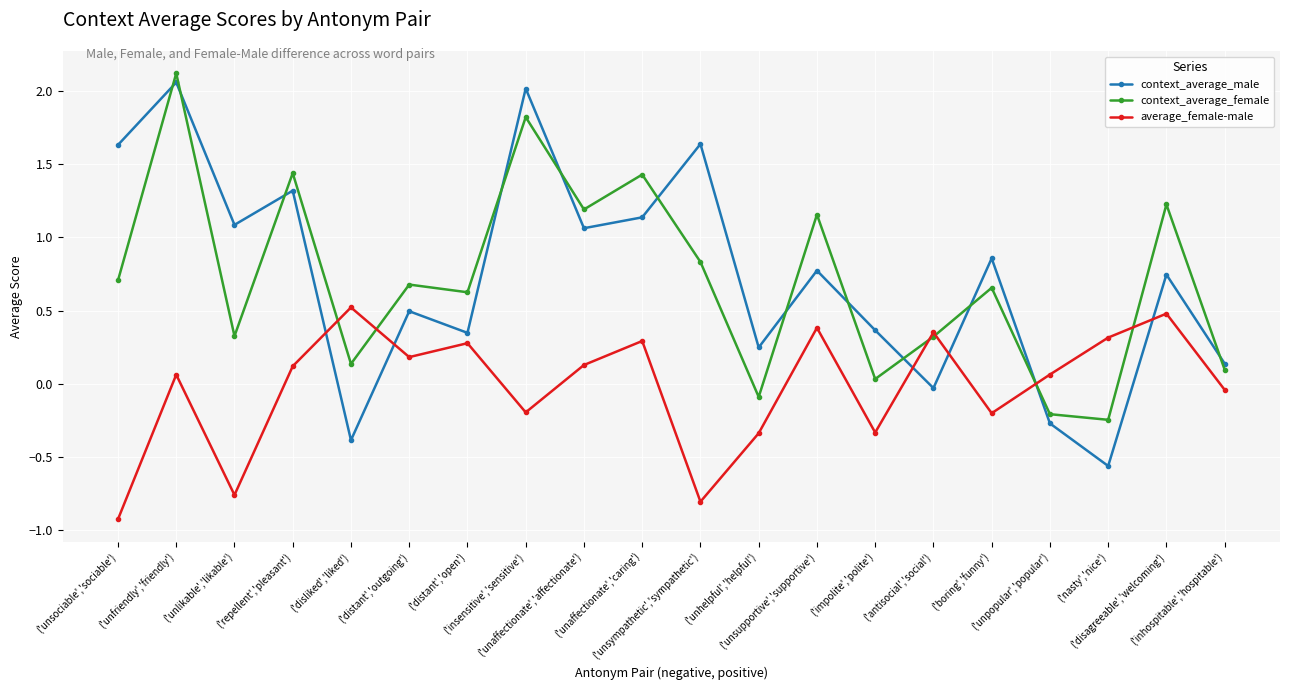

How many intersections are there between context_average_male and average_female-male?

6